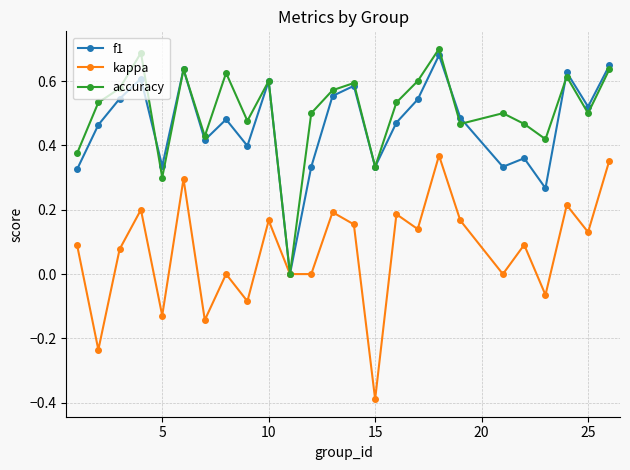

In kappa, how many points are higher than both neighbors (excluding endpoints)?

9